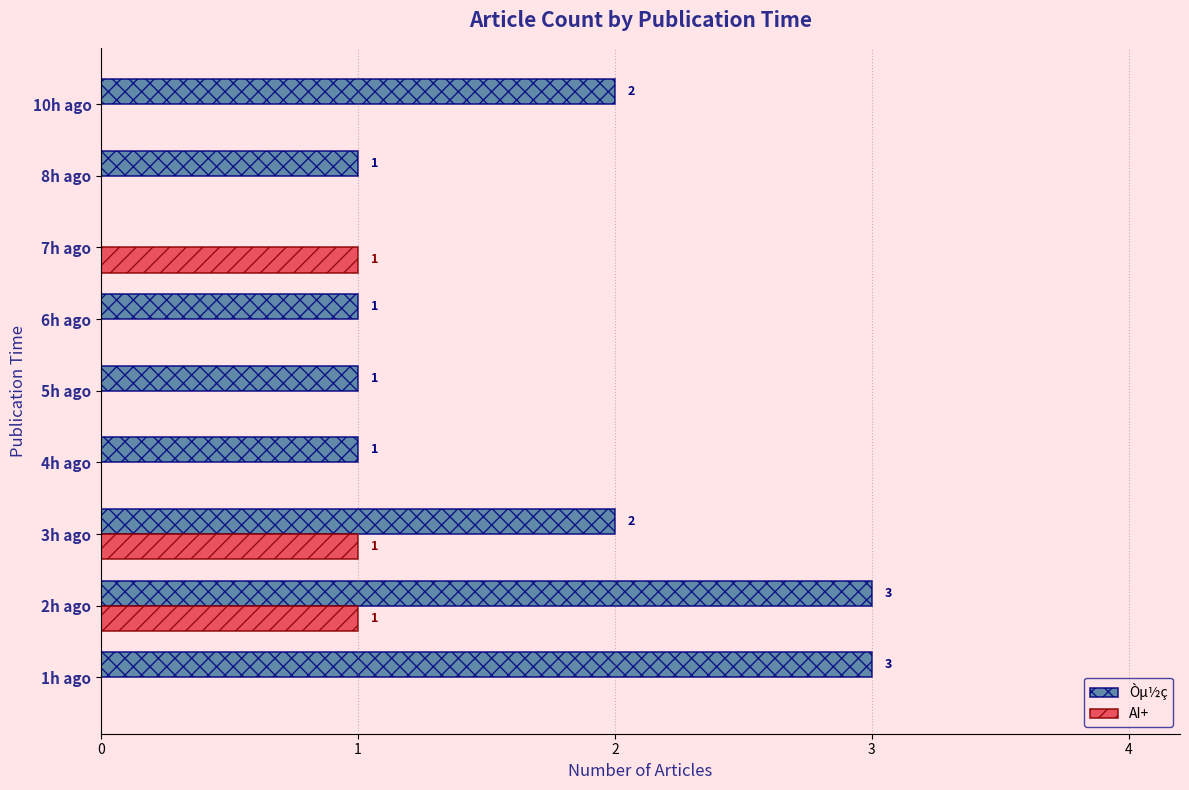

What is the sum of all AI+ values?

3